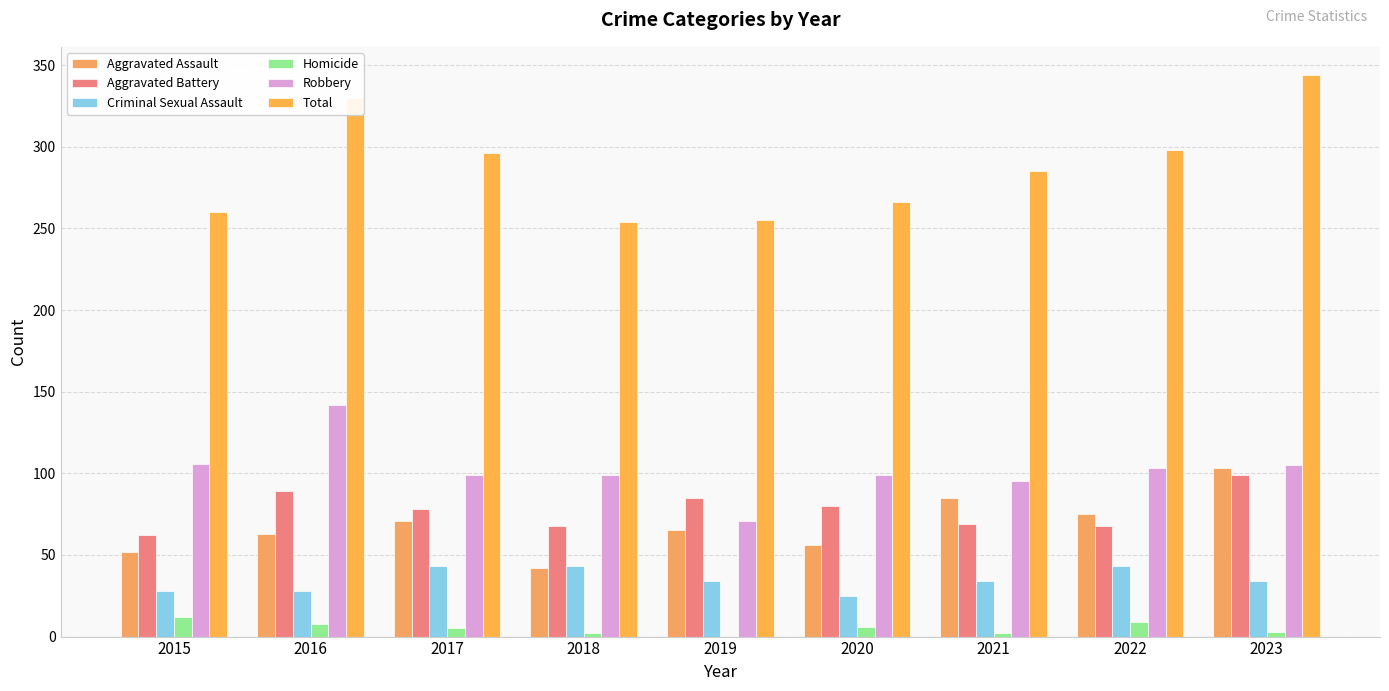

Which series has the largest range (max minus min)?

Total